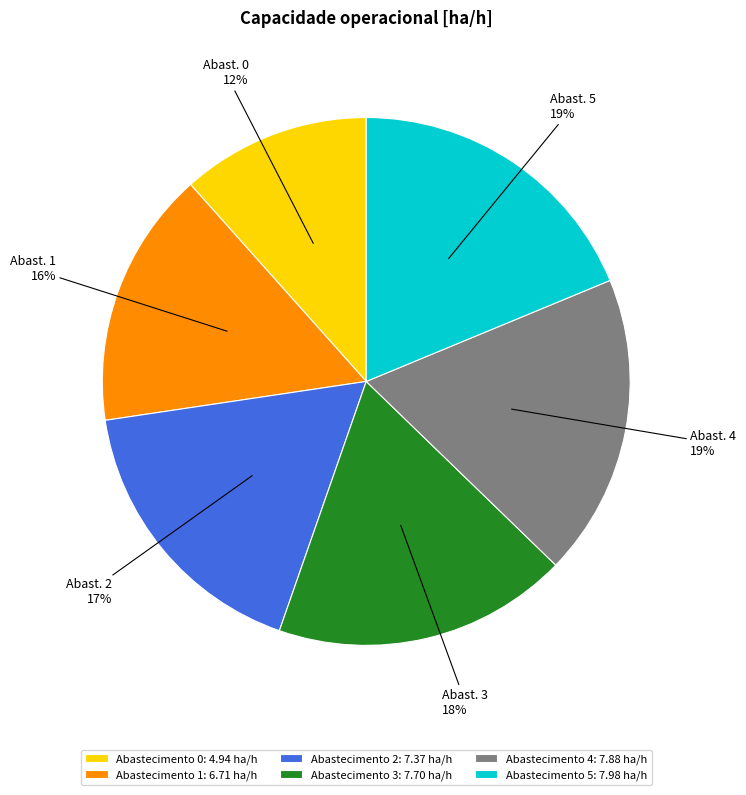

Is it true that Abast. 0 is 19% of the pie?

False